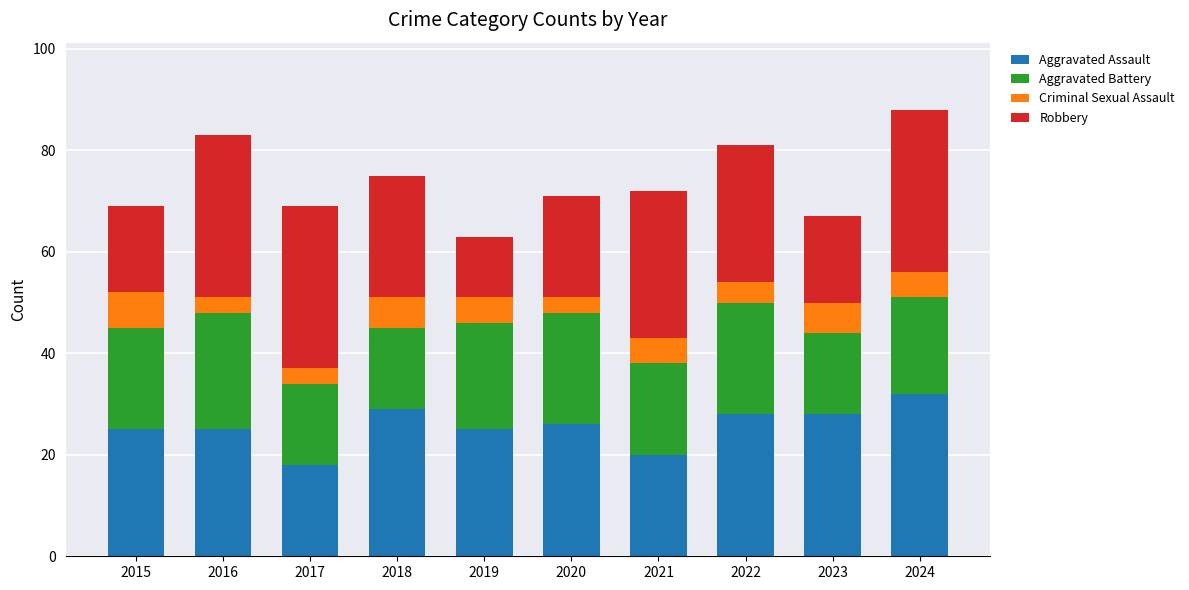

What is the lowest value of the Aggravated Assault series?

18